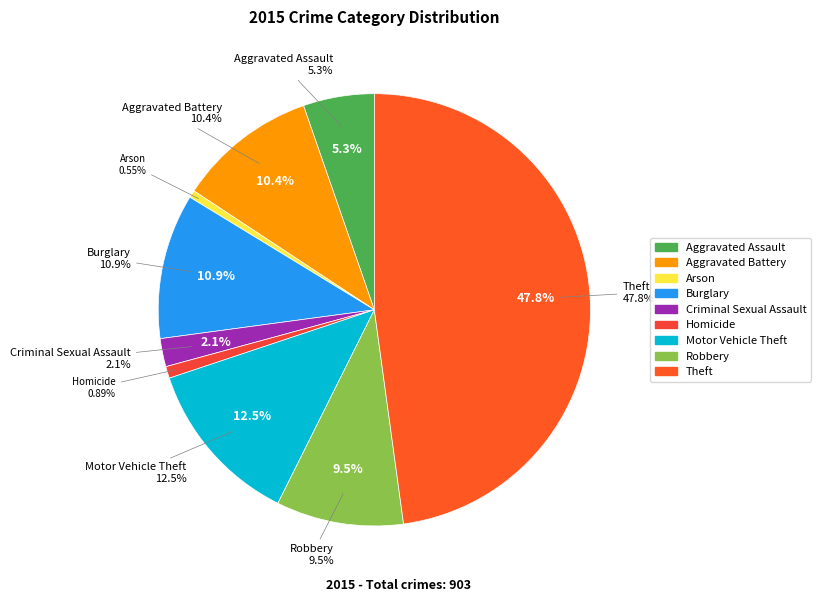

What is the change in value from Burglary to Motor Vehicle Theft?

+15